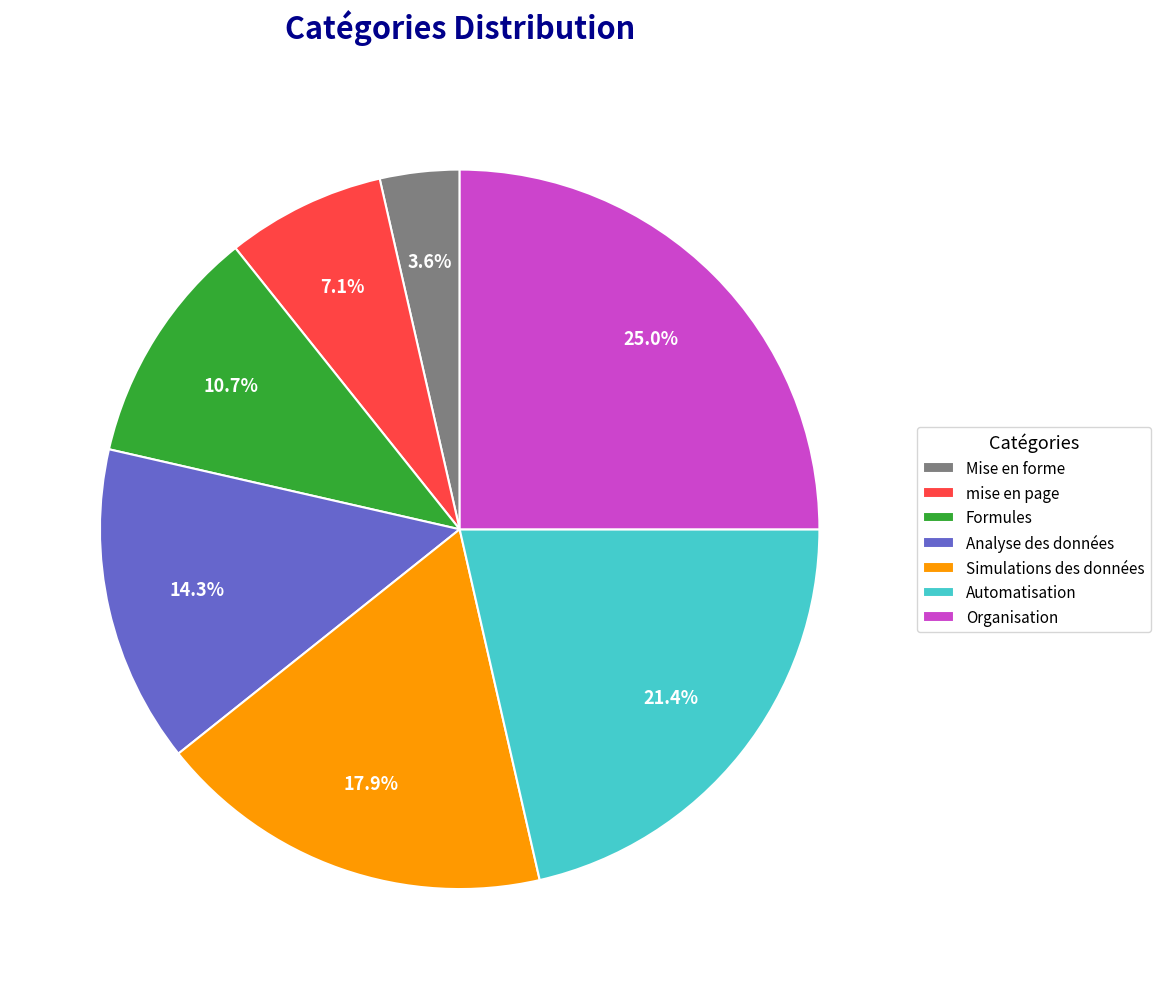

Count the number of slices in the pie.

7